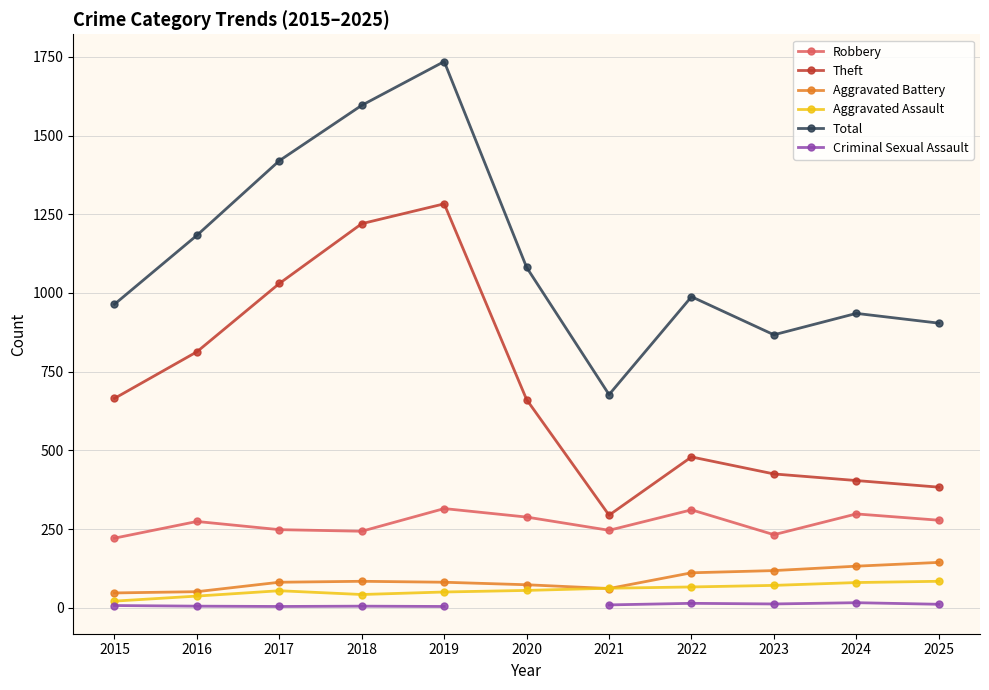

At which category is the sum across all series the highest?

2019